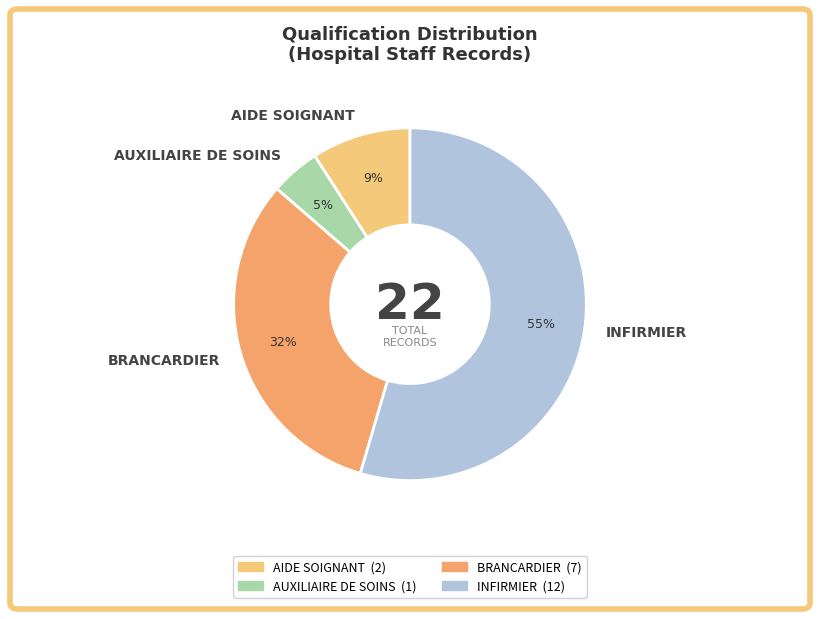

Combined, do AIDE SOIGNANT and BRANCARDIER account for over 50%?

No